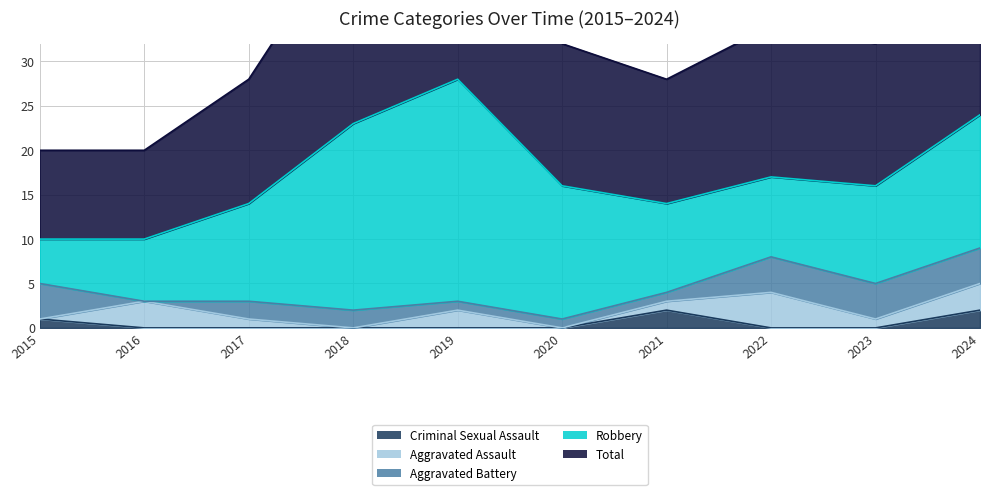

What are all the series names shown in the legend?

Aggravated Assault, Aggravated Battery, Criminal Sexual Assault, Robbery, Total